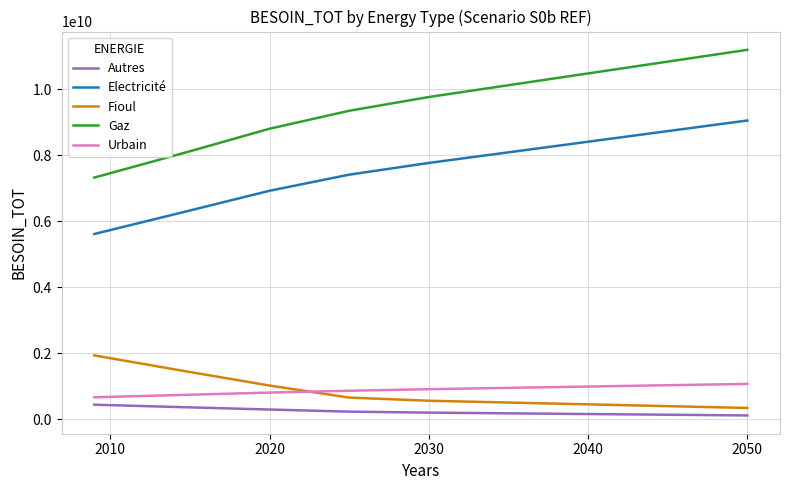

True or false: Electricité and Fioul cross at least once.

False